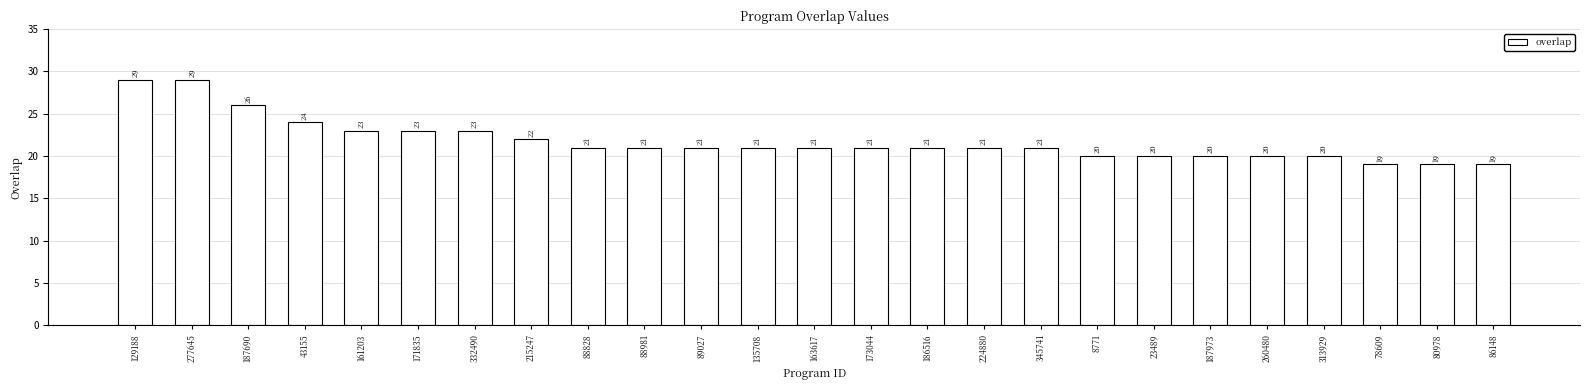

Reading left to right, list all the values displayed in this chart.

129188=29	277645=29	187690=26	43155=24	161203=23	171835=23	332490=23	215247=22	88828=21	88981=21	89027=21	135708=21	163617=21	173044=21	186516=21	224880=21	345741=21	8771=20	23489=20	187973=20	260480=20	313929=20	78609=19	80978=19	86148=19